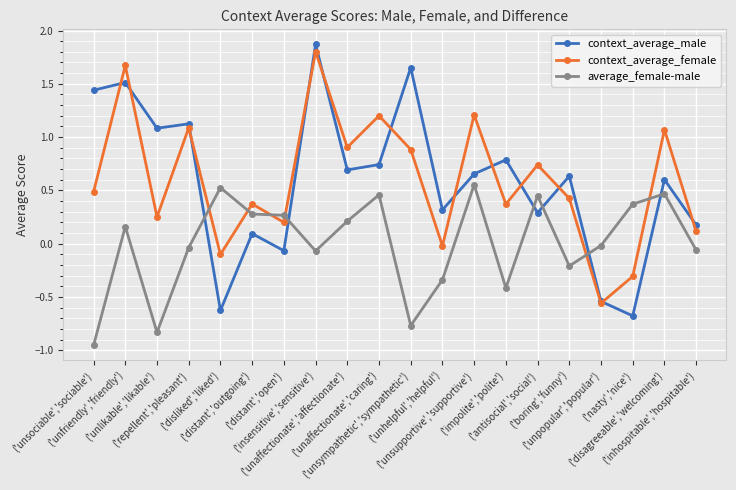

How many lines are shown in the chart?

3